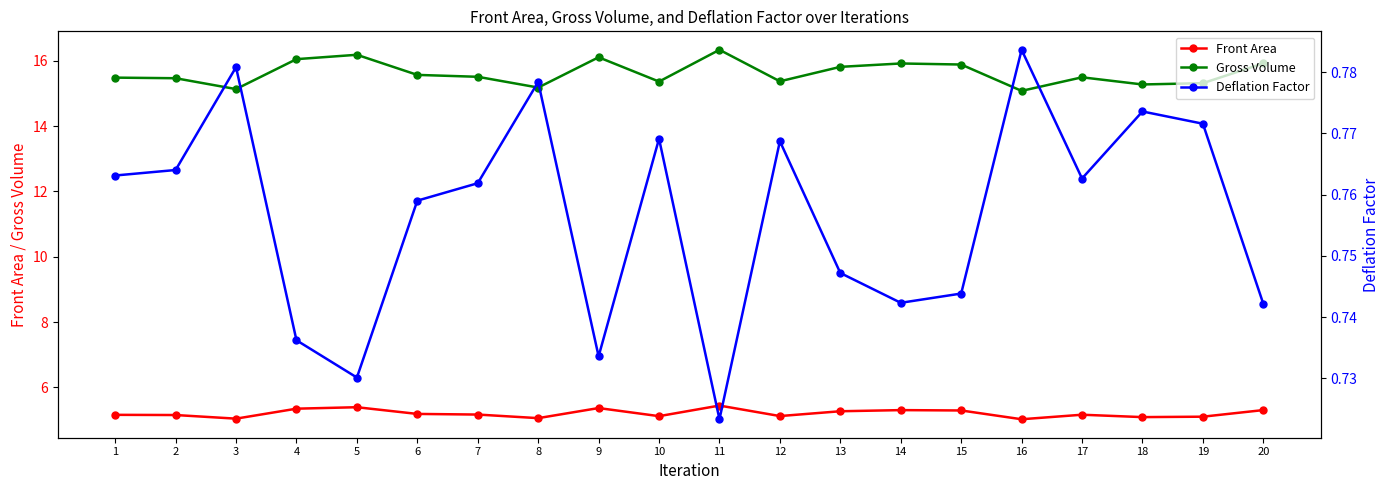

List the series in order of their overall mean, lowest first.

Deflation Factor, Front Area, Gross Volume